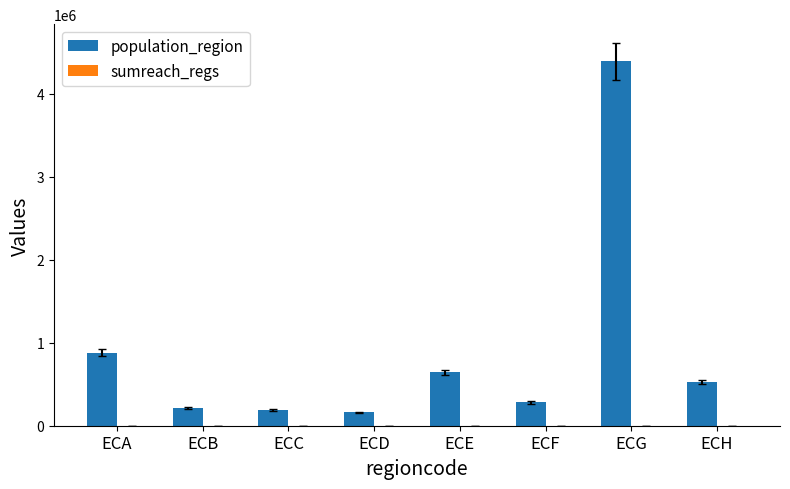

Does the chart contain stacked bars?

No